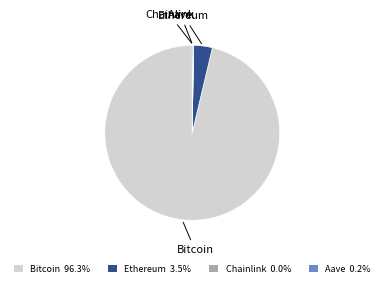

Does any single category account for the majority?

Yes